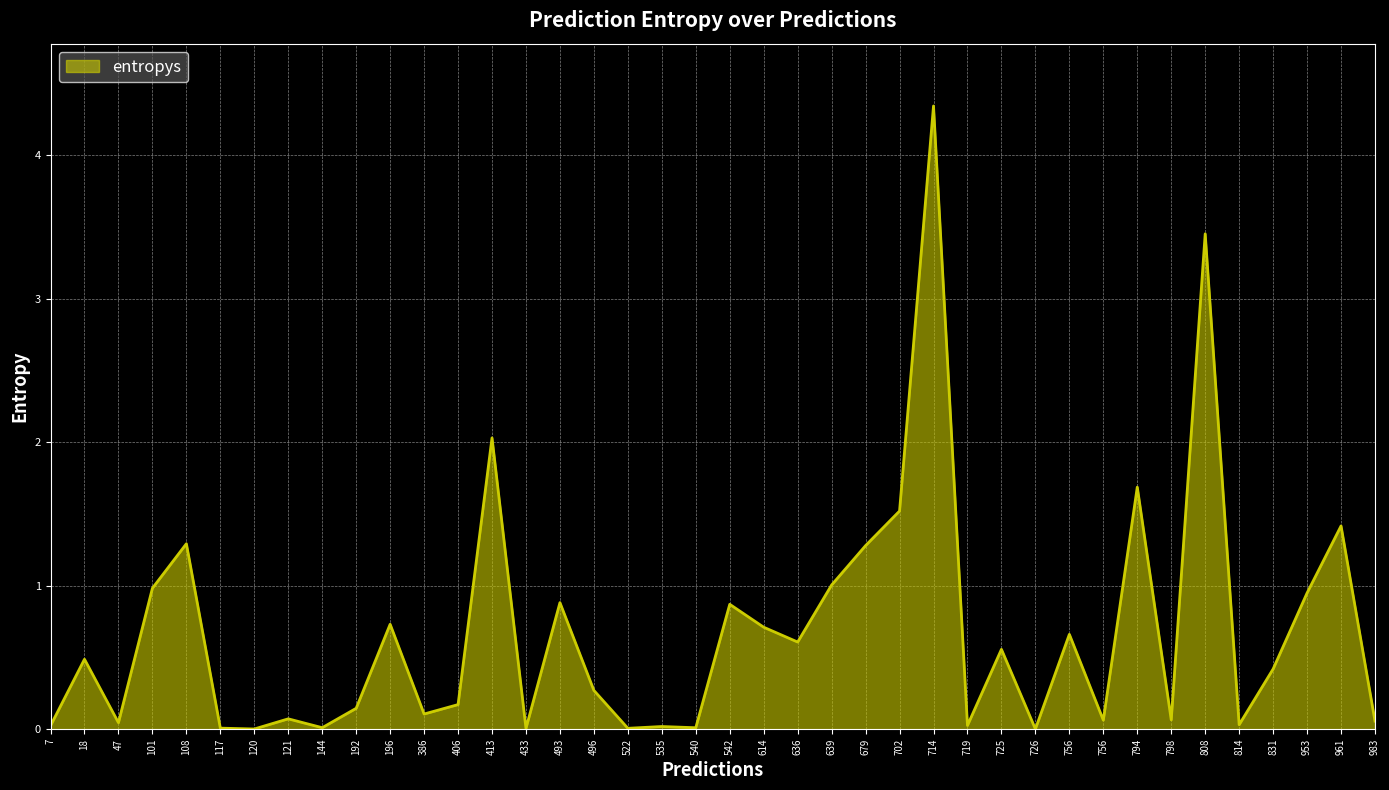

Does the chart display data point markers on the line(s)?

No